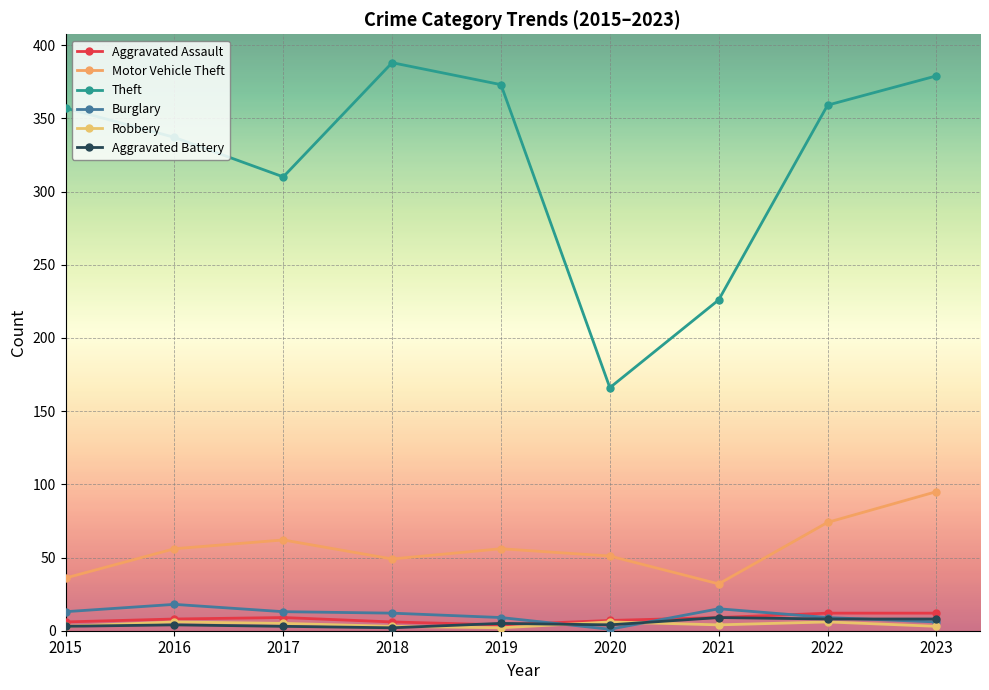

Count the number of categories in the chart.

9